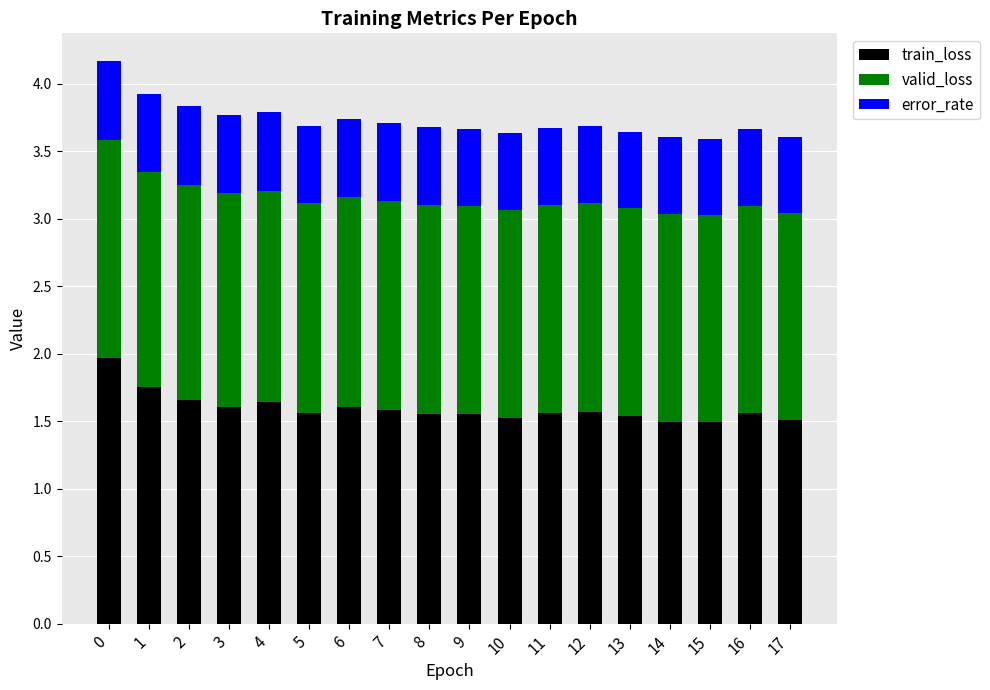

The train_loss series shows 1.5 at 13. True or false?

True